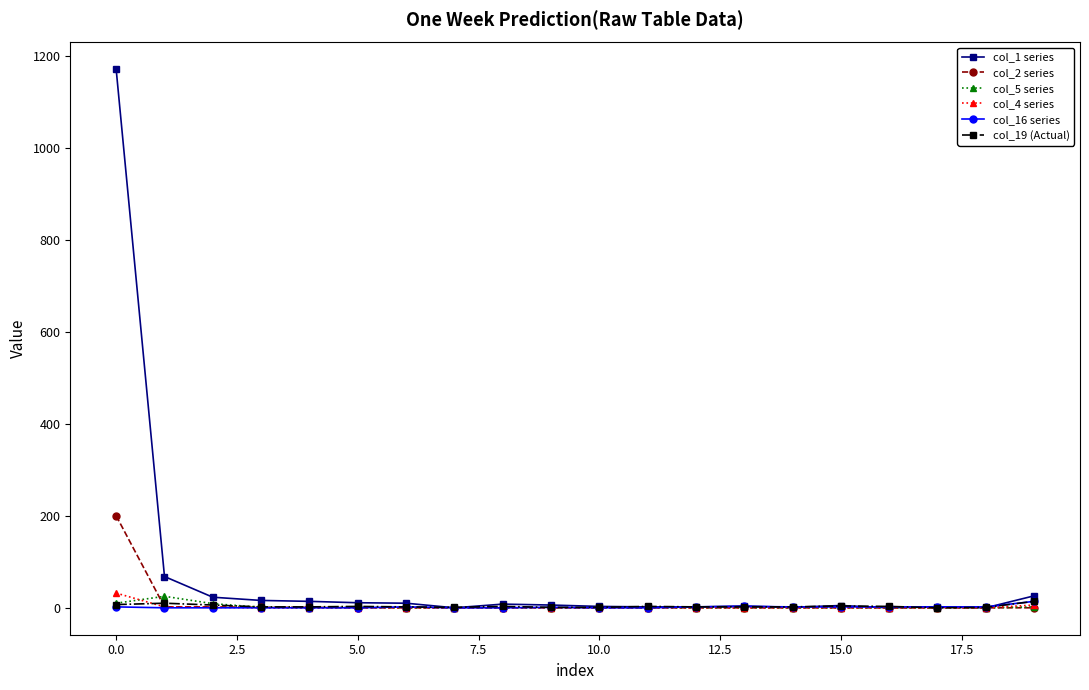

What is the average value of the col_1 series series?

69